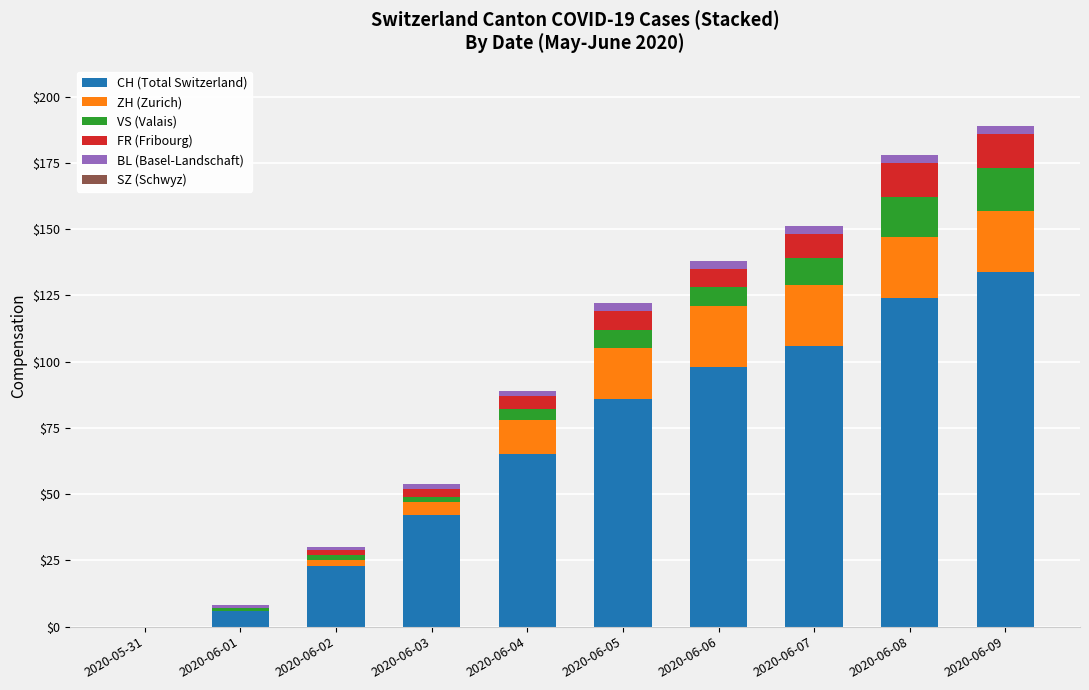

Are the bars grouped side by side (vs. stacked)?

No